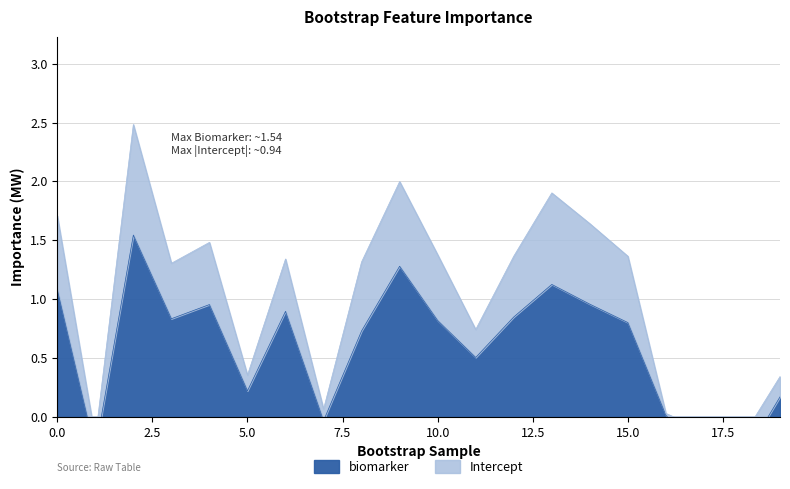

Rank the categories by value from highest to lowest.

2, 9, 13, 0, 14, 4, 6, 12, 3, 10, 15, 8, 11, 5, 19, 16, 7, 1, 17, 18